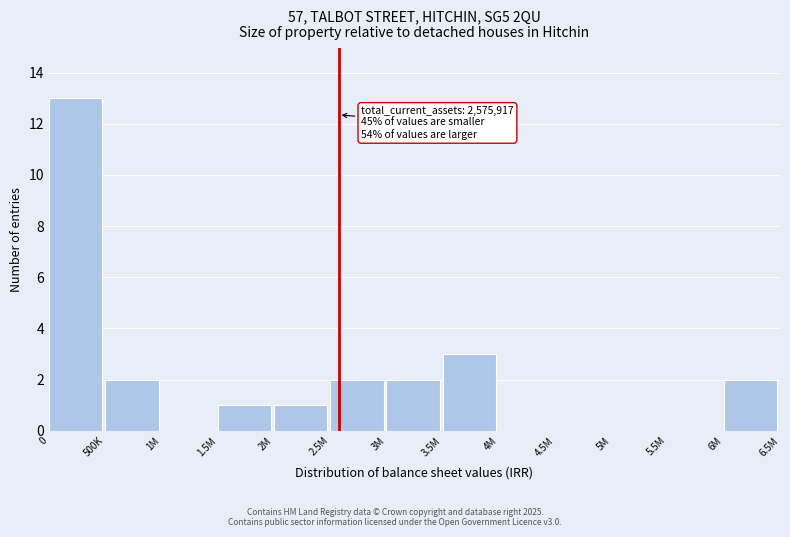

Reading left to right, transcribe all the data shown in this chart.

0=13	500K=2	1M=0	1.5M=1	2M=1	2.5M=2	3M=2	3.5M=3	4M=0	4.5M=0	5M=0	5.5M=0	6M=2